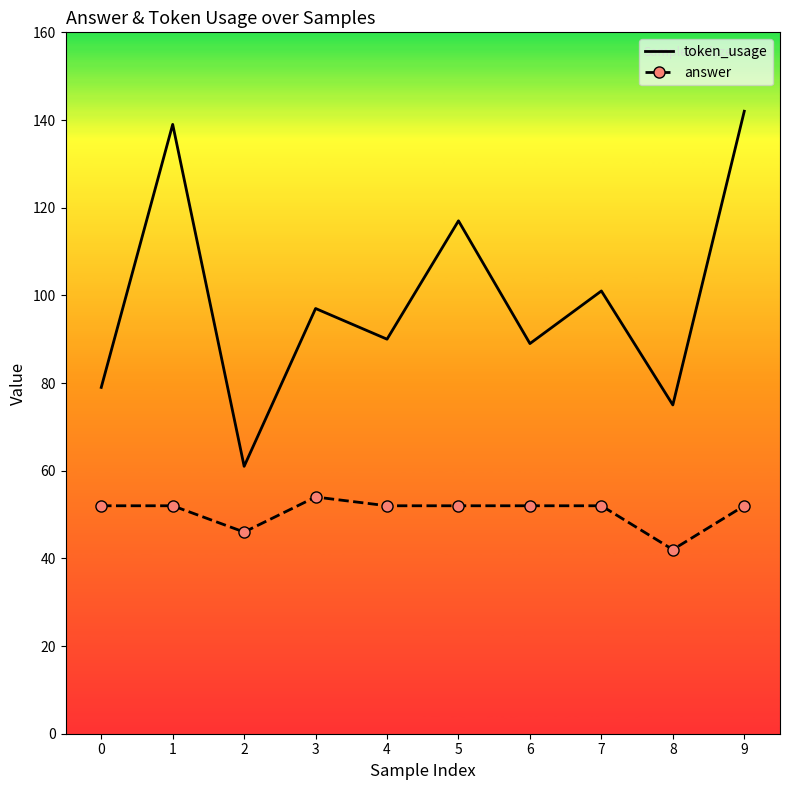

True or false: answer and token_usage cross at least once.

False